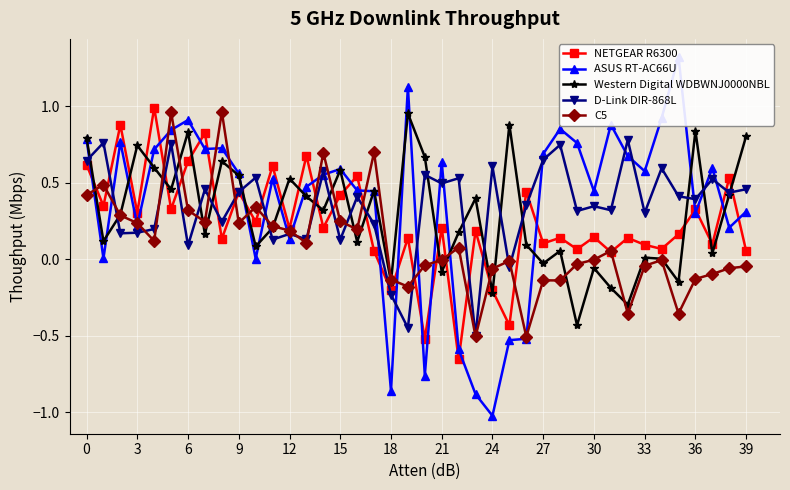

What is the difference between the second highest and second lowest values in the D-Link DIR-868L series?

1.2